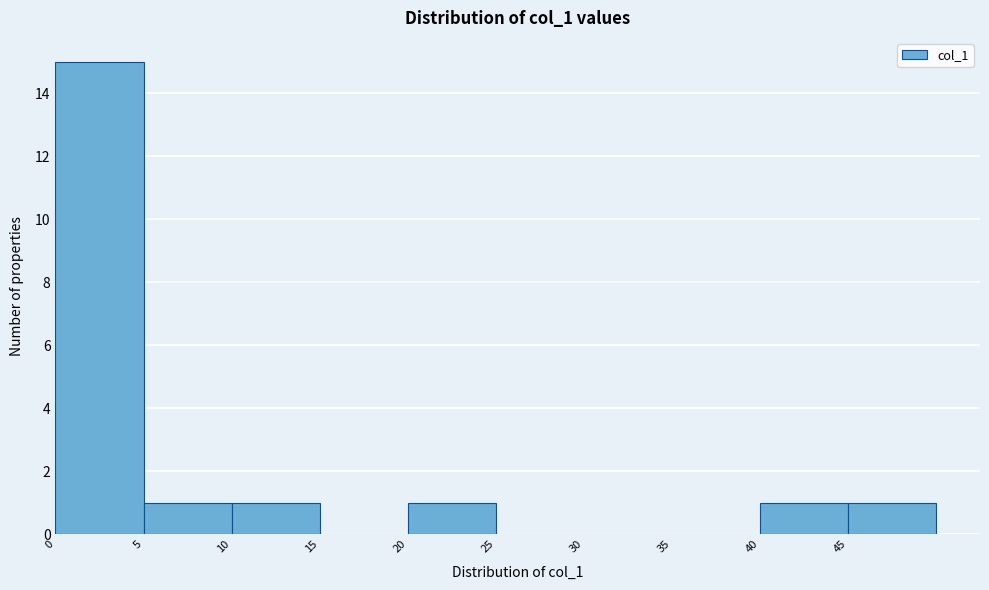

Reading left to right, transcribe this chart: for each bar, give the range it covers on the x-axis and its height. The values are not printed on the chart, so give them approximately, as read against the axis.

0 to 5: 15
5 to 10: 1
10 to 15: 1
15 to 20: 0
20 to 25: 1
25 to 30: 0
30 to 35: 0
35 to 40: 0
40 to 45: 1
45 to 50: 1